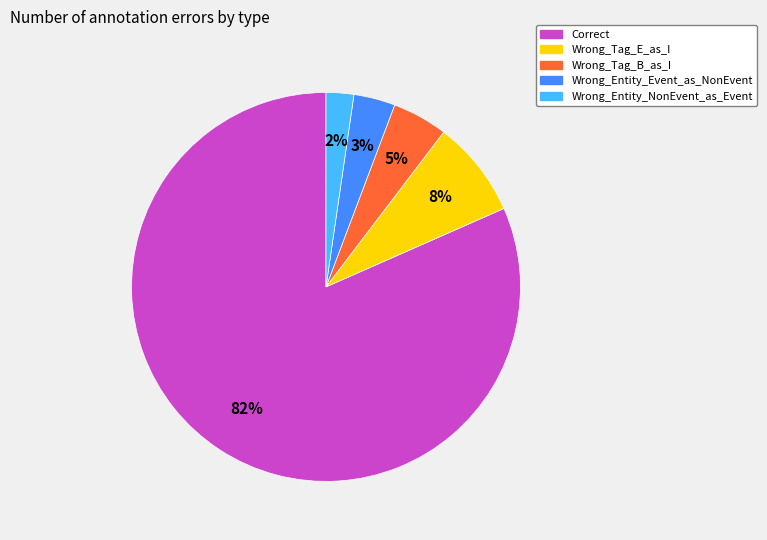

To the nearest percent, what is the combined percentage of Wrong_Tag_E_as_I and Correct?

90%